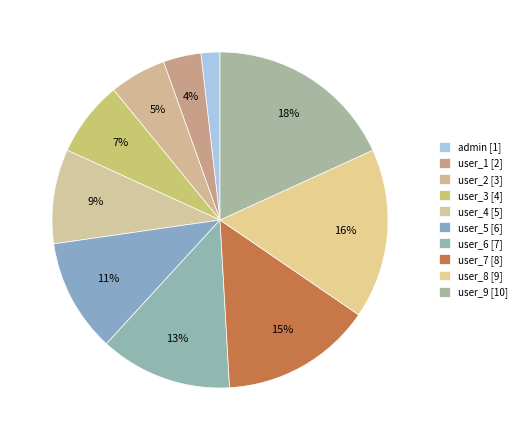

To the nearest percent, what percentage of the pie is admin?

2%